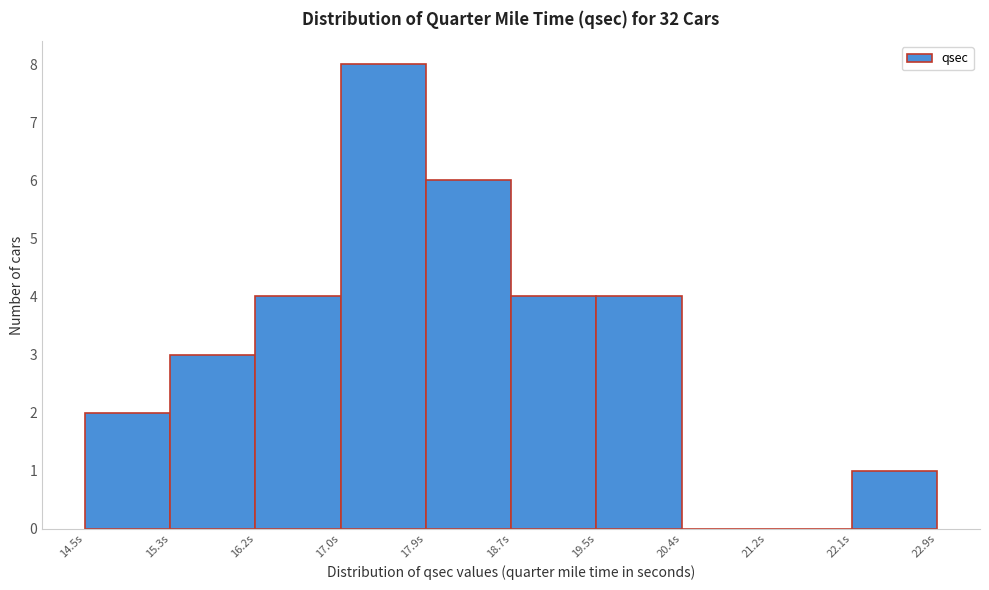

Reading left to right, transcribe this chart: for each bar, give the range it covers on the x-axis and its height. Neither the bar edges nor the heights are printed on the chart, so give them approximately, as read against the axes.

14.50 to 15.34: 2
15.34 to 16.18: 3
16.18 to 17.02: 4
17.02 to 17.86: 8
17.86 to 18.70: 6
18.70 to 19.54: 4
19.54 to 20.38: 4
20.38 to 21.22: 0
21.22 to 22.06: 0
22.06 to 22.90: 1